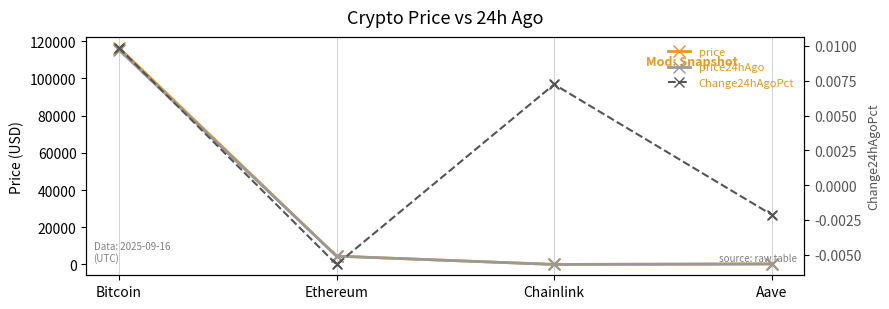

What are all the series names shown in the legend?

price, price24hAgo, Change24hAgoPct